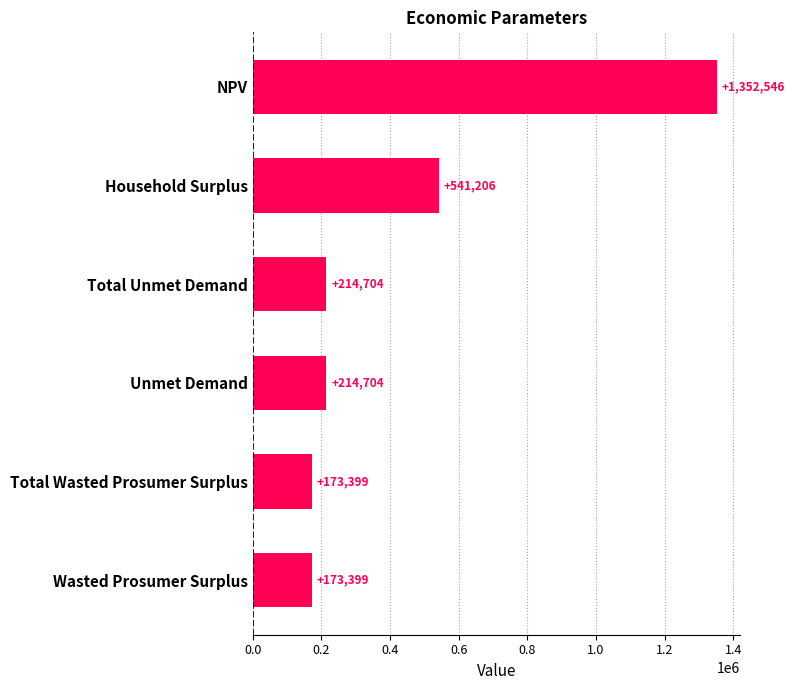

What is the ratio of the value at NPV to the value at Unmet Demand?

6.3